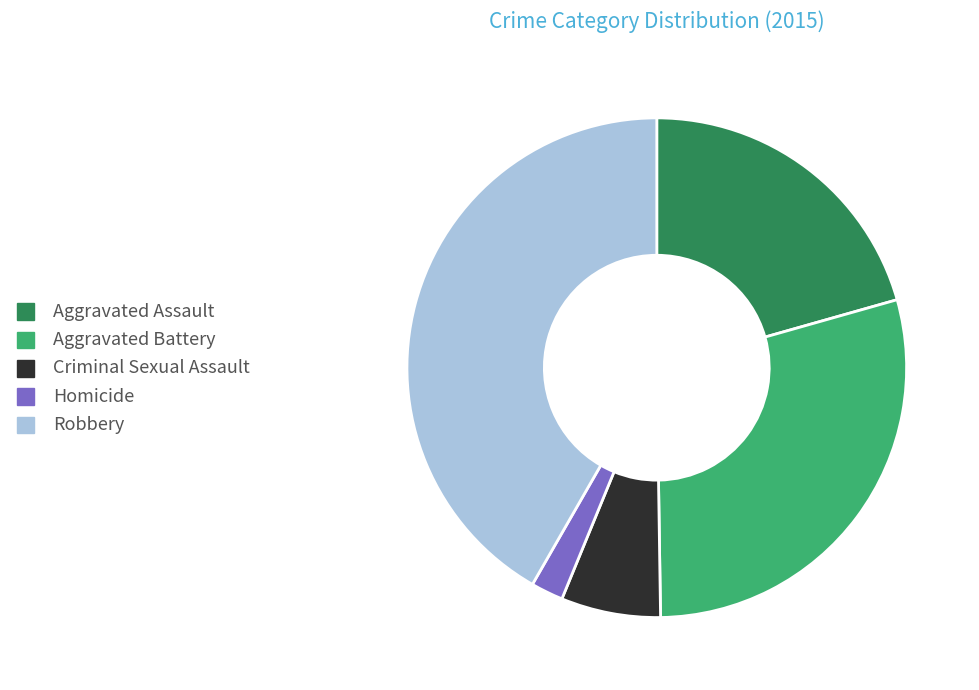

Is the sum of Criminal Sexual Assault and Robbery greater than half?

No